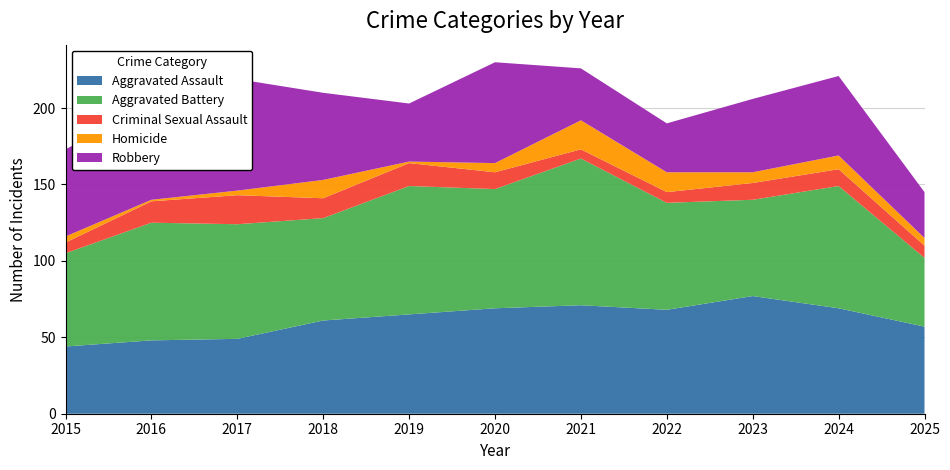

Reading left to right, transcribe all the data shown in this chart.

Aggravated Assault: 44	48	49	61	65	69	71	68	77	69	57
Aggravated Battery: 61	77	75	67	84	78	96	70	63	80	45
Criminal Sexual Assault: 7	14	19	13	15	11	6	7	11	11	8
Homicide: 4	1	3	12	1	6	19	13	7	9	5
Robbery: 57	63	73	57	38	66	34	32	48	52	30